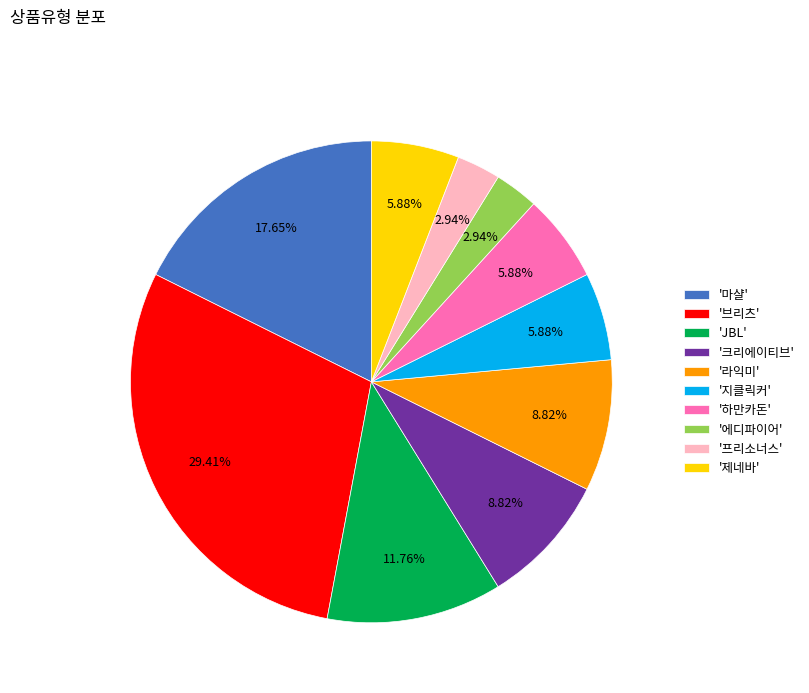

Which category has the biggest portion of the pie?

'브리츠'